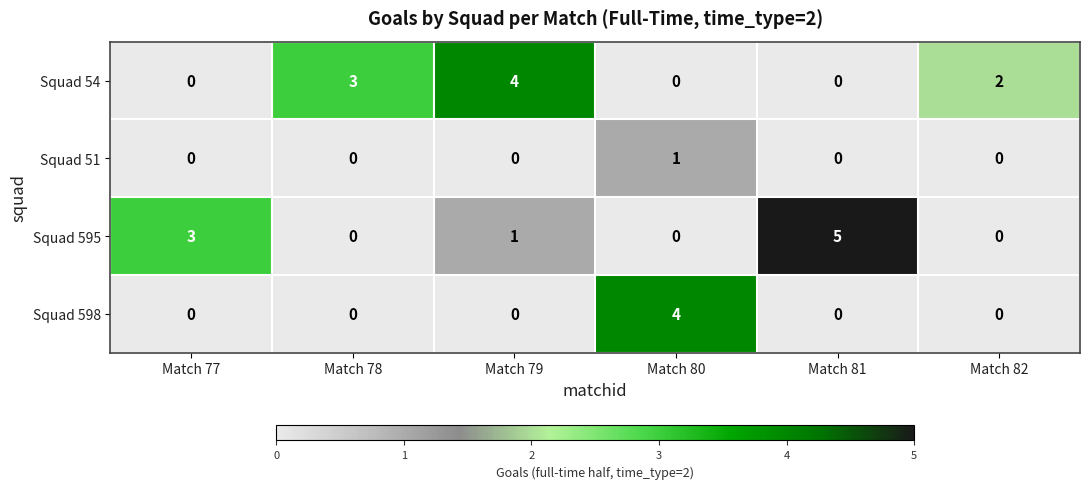

How many Squad 598 values are between 0 and 1?

5